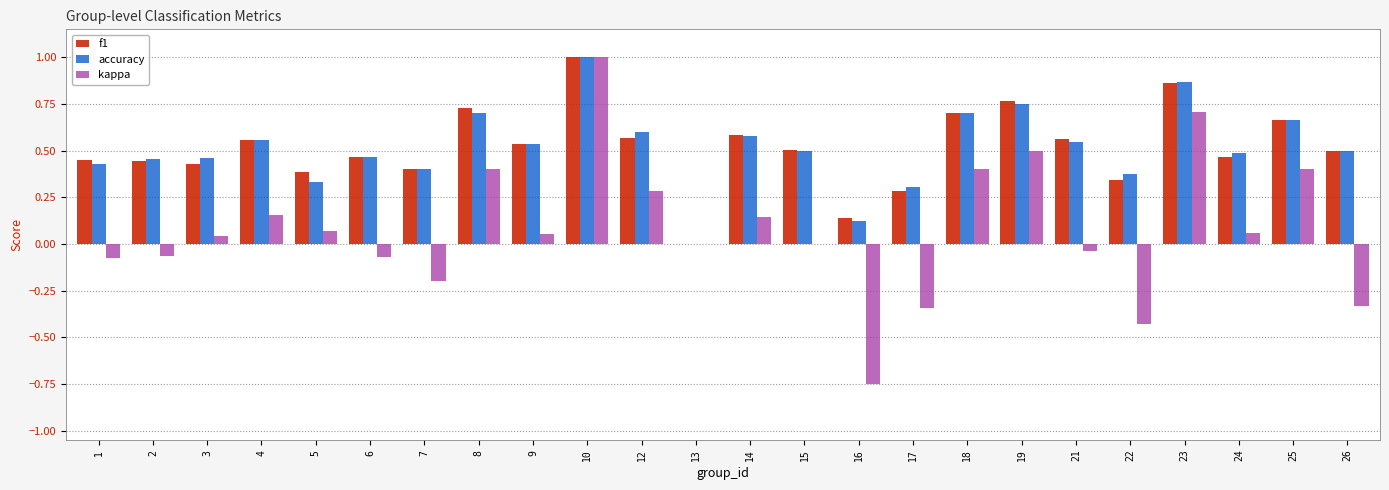

True or false: f1 has a value of 0.4 at 13.

False